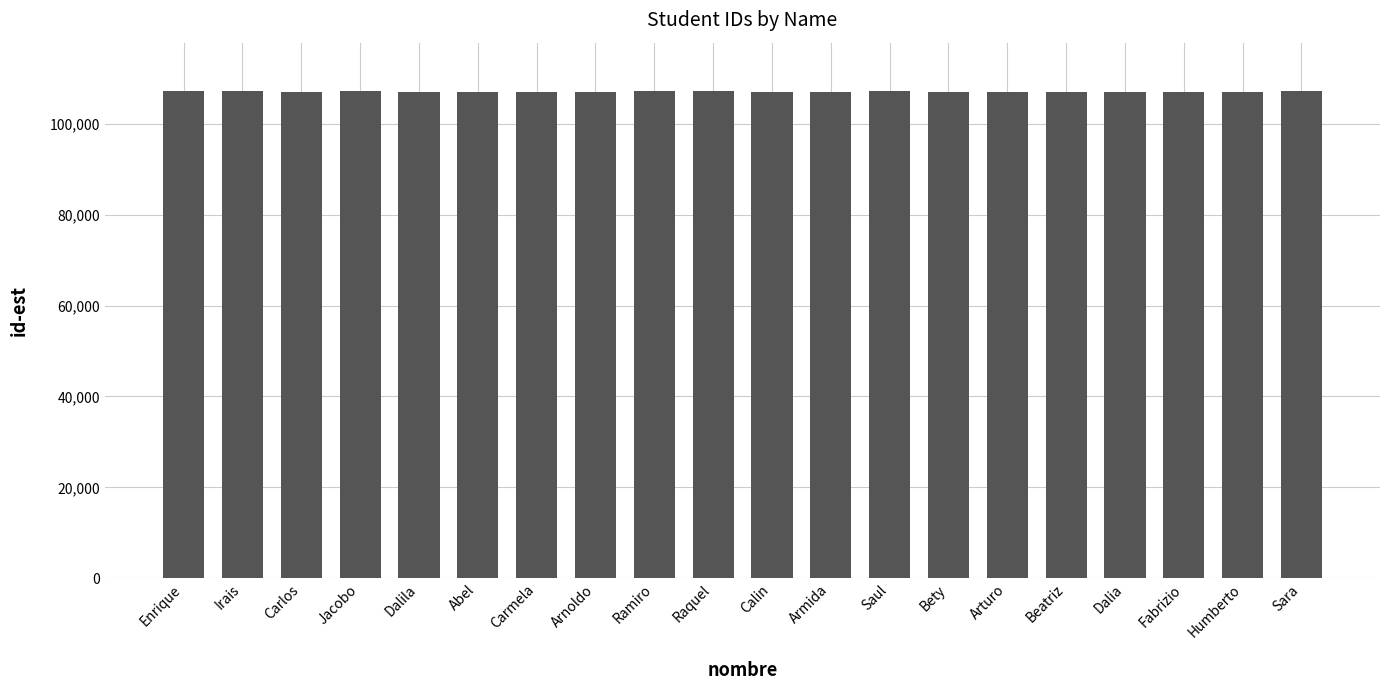

What is the minimum value shown in the chart?

107030